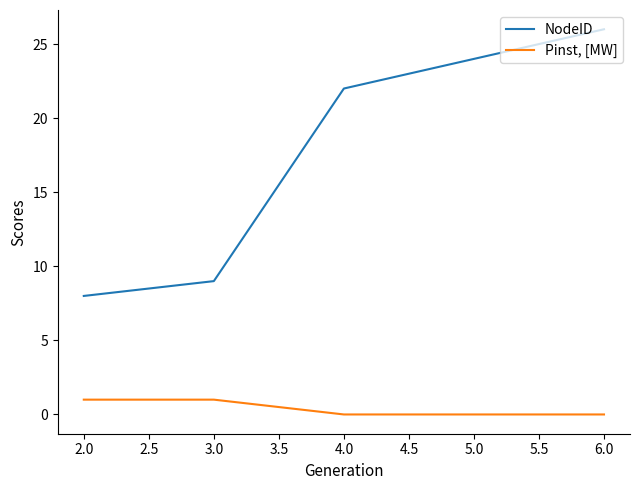

What is the total value across all series at 2.0?

9